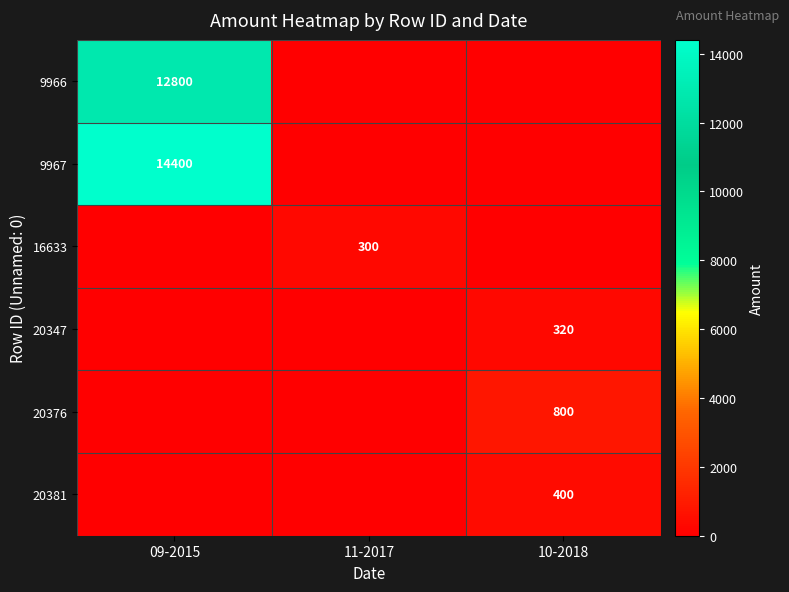

Count the number of data series in this chart.

6